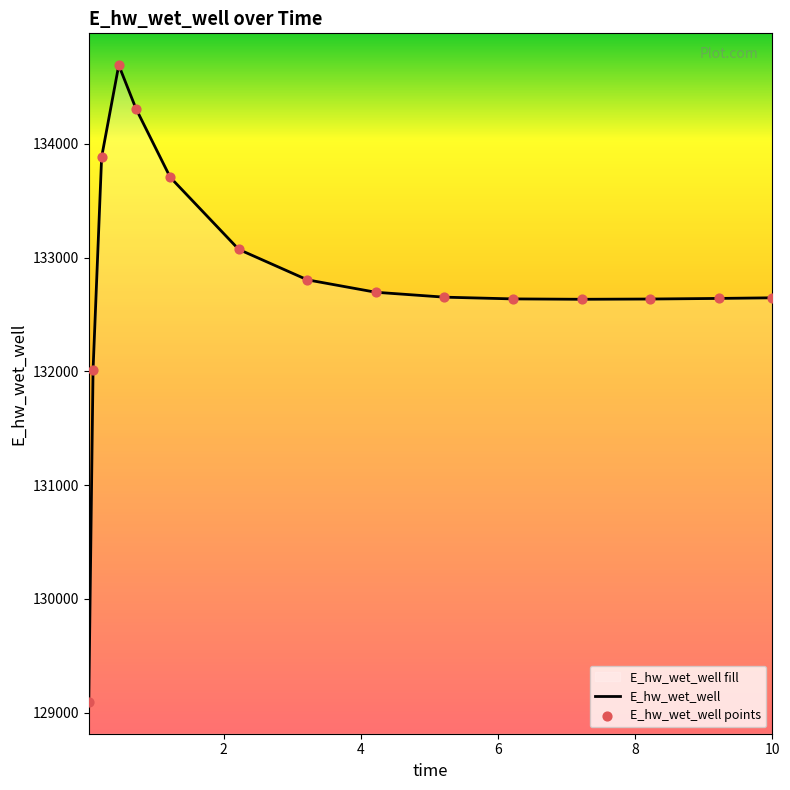

What is the ratio of the value at 9.21875 to the value at 7.21875?

1.0